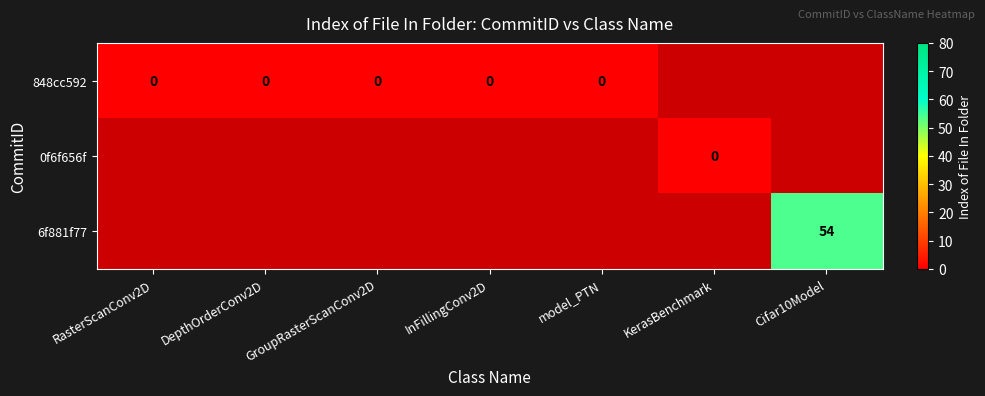

Is it true that 6f881f77 equals 84 at Cifar10Model?

False